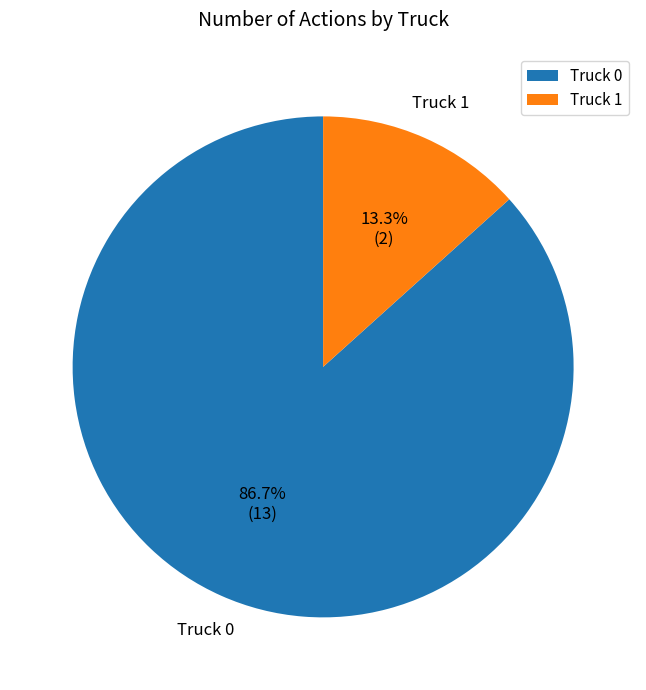

Rank the categories by value from lowest to highest.

Truck 1, Truck 0